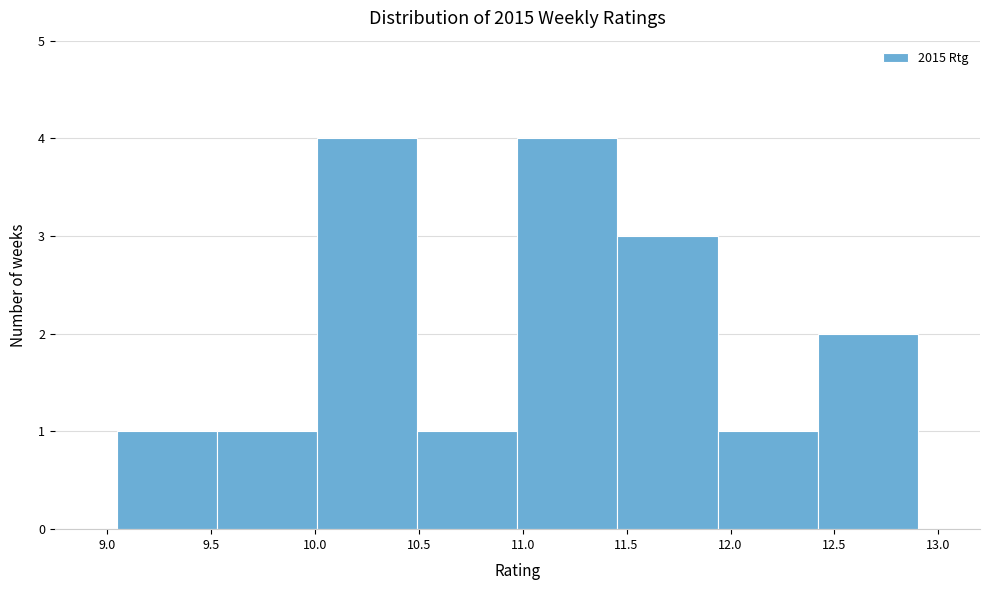

Reading left to right, list every bar in this chart as the range it spans on the x-axis followed by its height. Neither the bar edges nor the heights are printed on the chart, so give them approximately, as read against the axes.

9.05 to 9.55: 1
9.55 to 10.00: 1
10.00 to 10.50: 4
10.50 to 11.00: 1
11.00 to 11.45: 4
11.45 to 11.95: 3
11.95 to 12.40: 1
12.40 to 12.90: 2